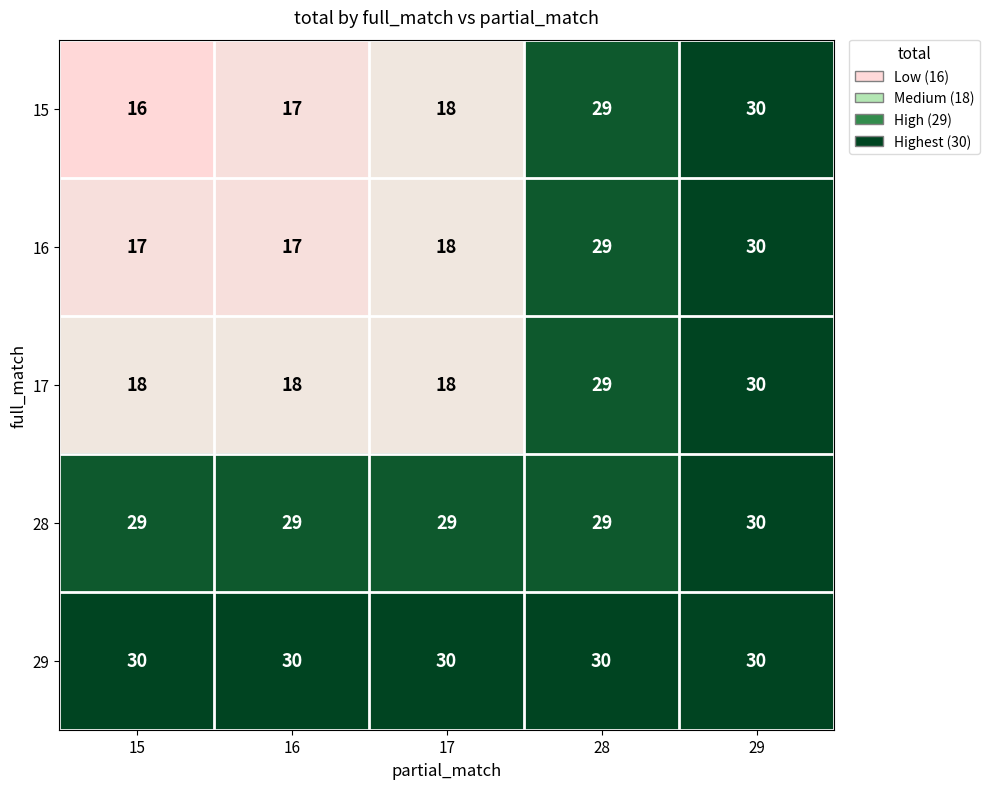

Which series changed the most between 15 and 28?

15